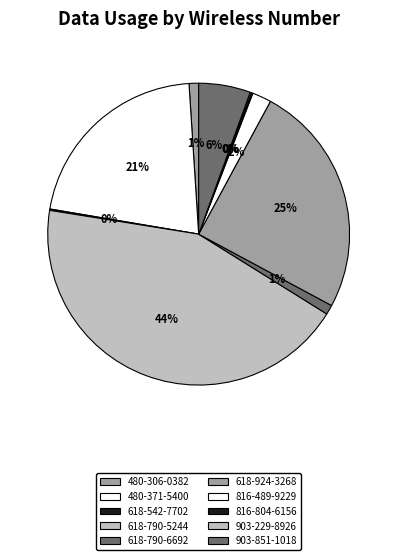

How many segments does this pie chart have?

10